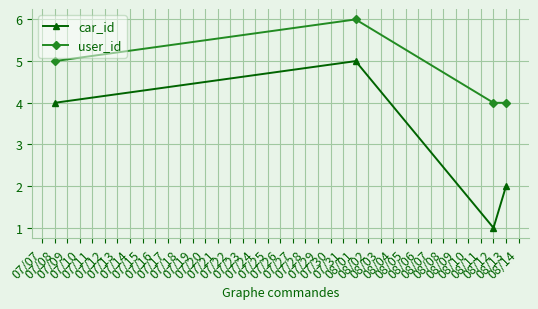

What is the value of the user_id point at the 3rd from the left?

4